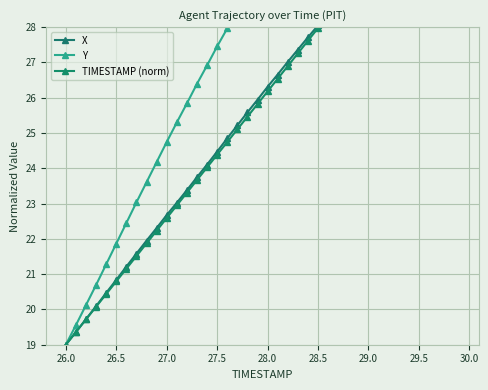

Count the number of data series in this chart.

3